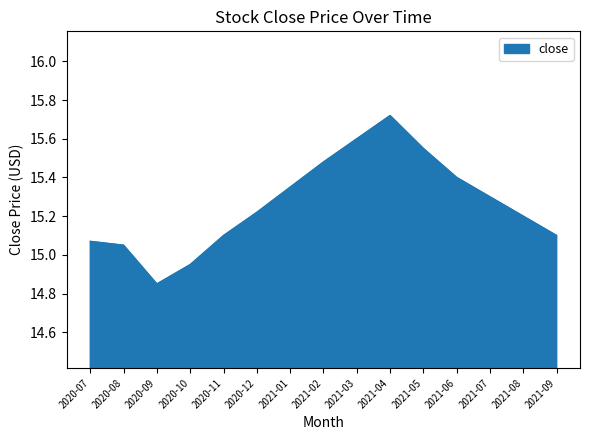

True or false: the data shows 27.0 at 2020-11.

False